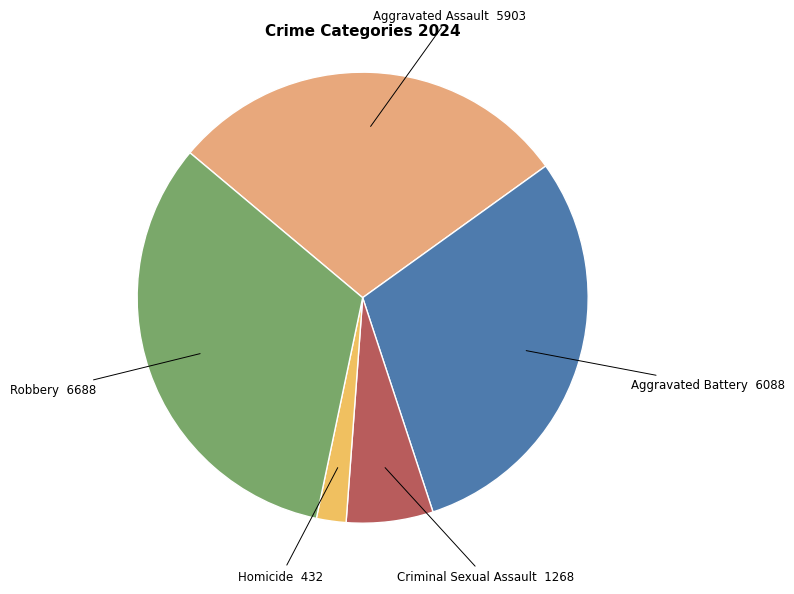

How many slices are in this pie chart?

5